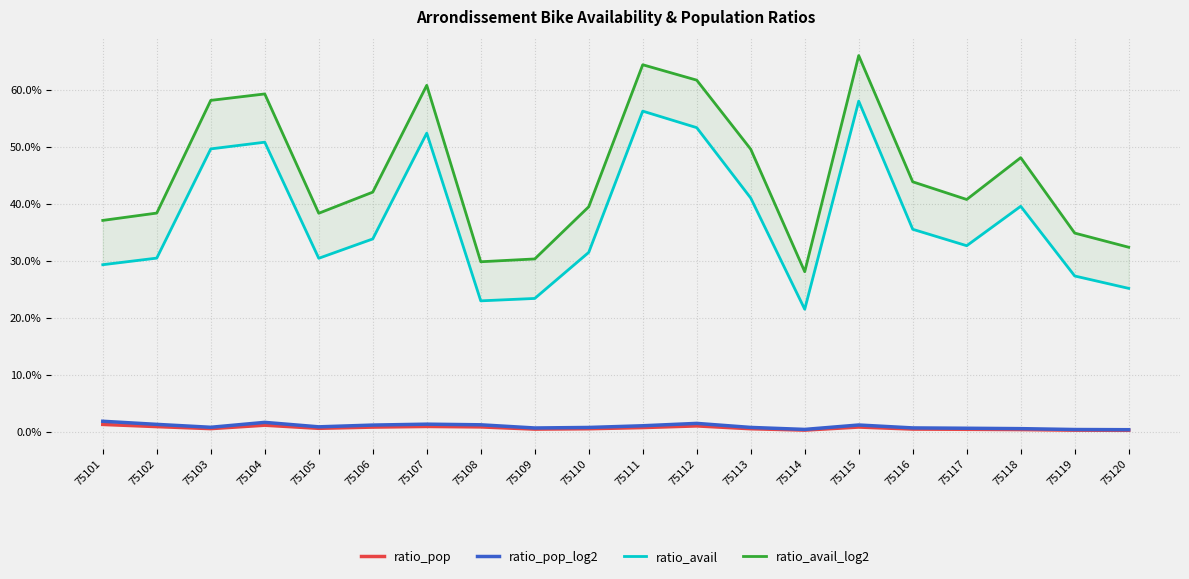

How many lines are shown in the chart?

4